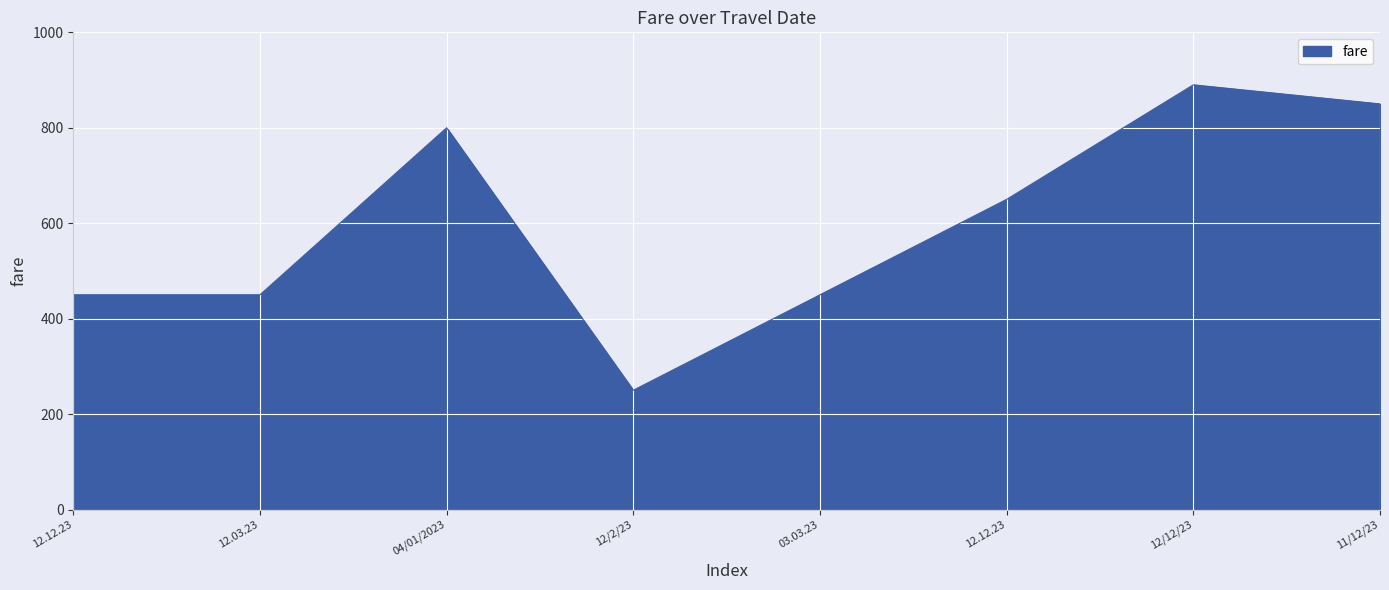

What is the label of the 3rd point from the left?

04/01/2023